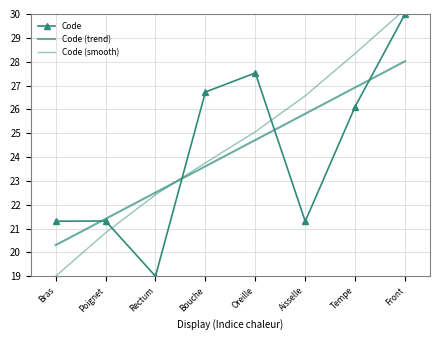

What is the label of the 7th point from the right?

Poignet